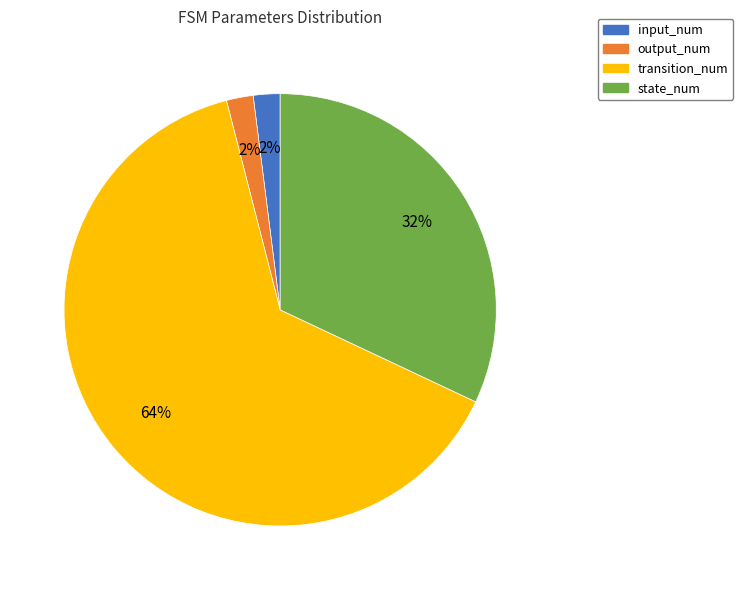

Is the sum of transition_num and output_num greater than half?

Yes